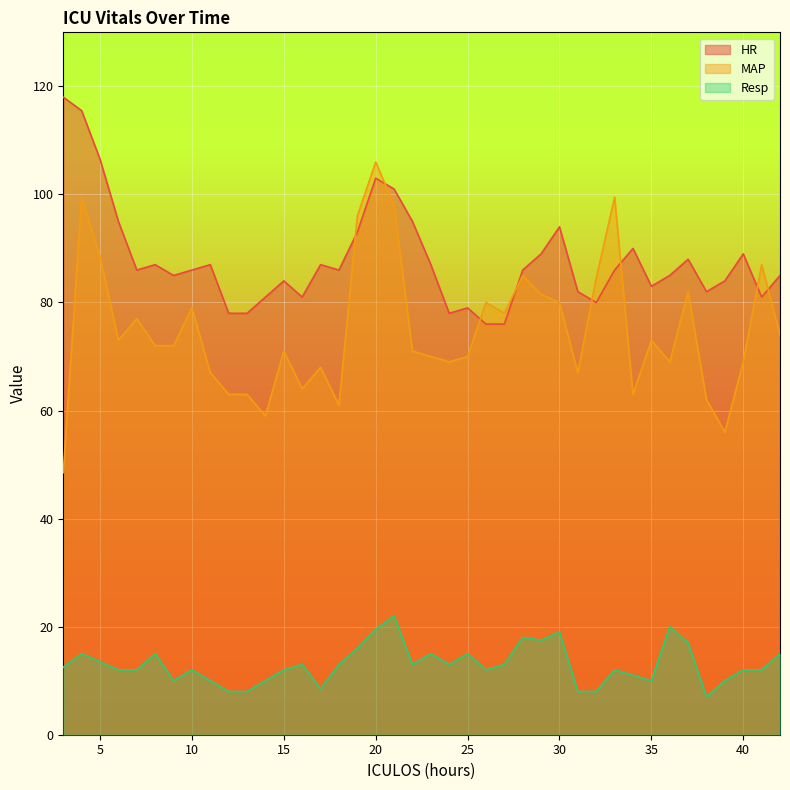

Is the value of MAP at 21 greater than the value of HR at 19?

Yes